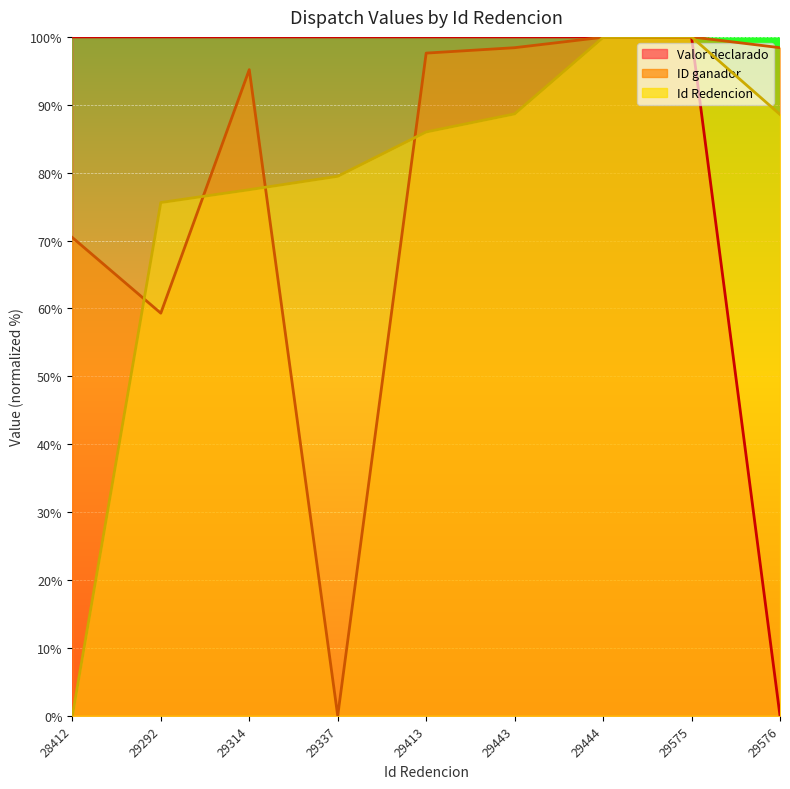

Reading right to left, what are all the values shown in this chart?

Valor declarado: 0.0	100.0	100.0	100.0	100.0	100.0	100.0	100.0	100.0
ID ganador: 98.4	100.0	100.0	98.4	97.6	0.0	95.2	59.3	70.4
Id Redencion: 88.6	100.0	99.9	88.7	86.0	79.5	77.5	75.6	0.0